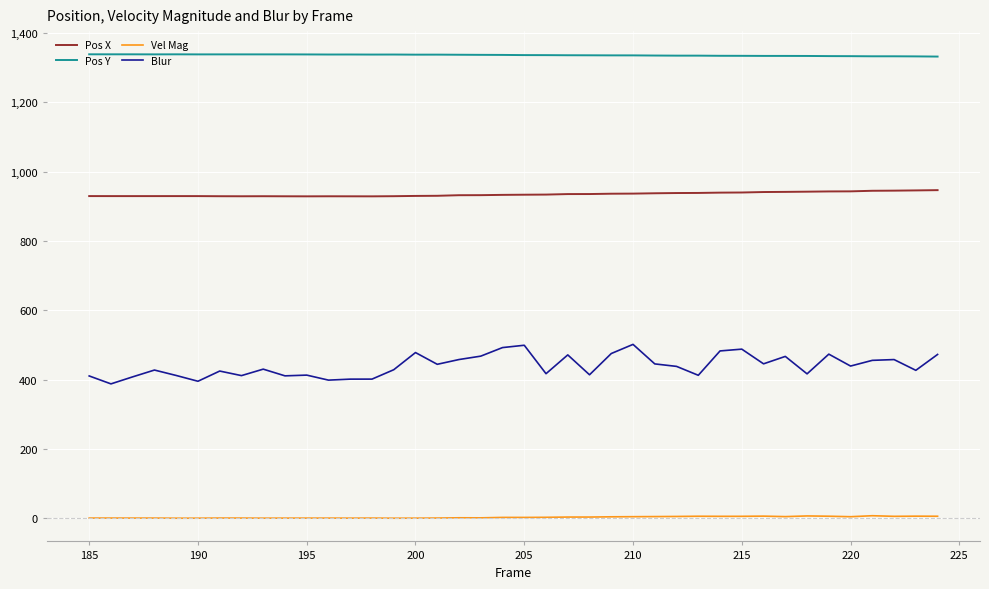

True or false: Blur and Vel Mag intersect in this chart.

False